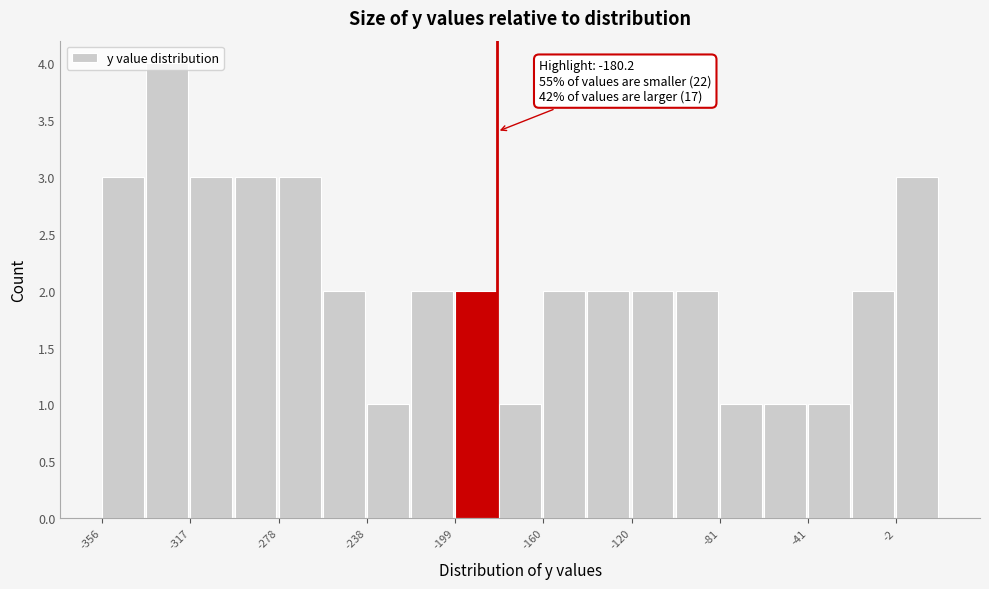

Read against the x-axis, roughly where is the centre of the tallest bar?

-325